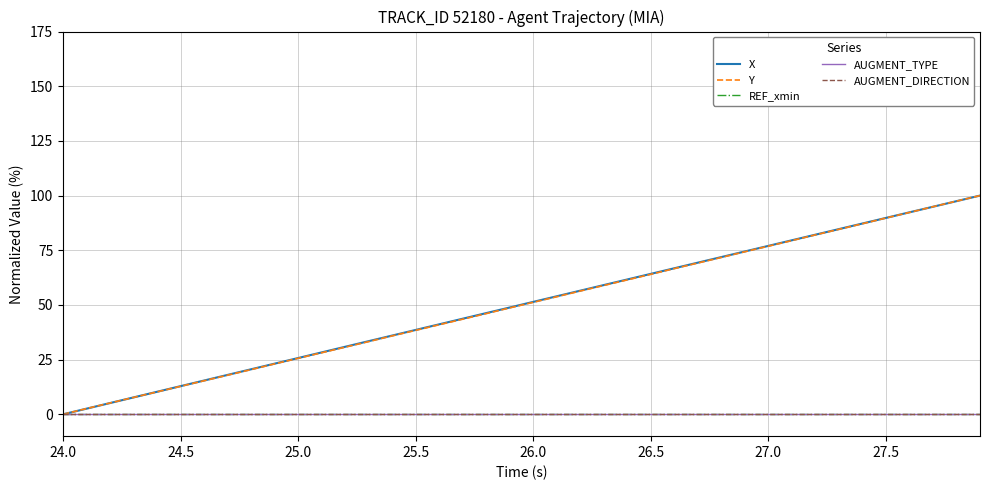

Is this an area chart (filled region under the line)?

No